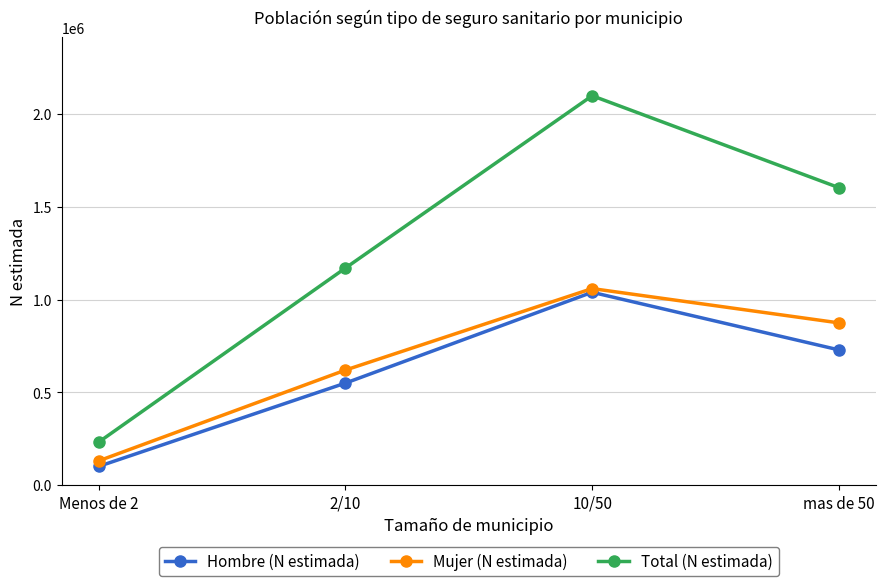

What is the average value of the Total (N estimada) series?

1275763